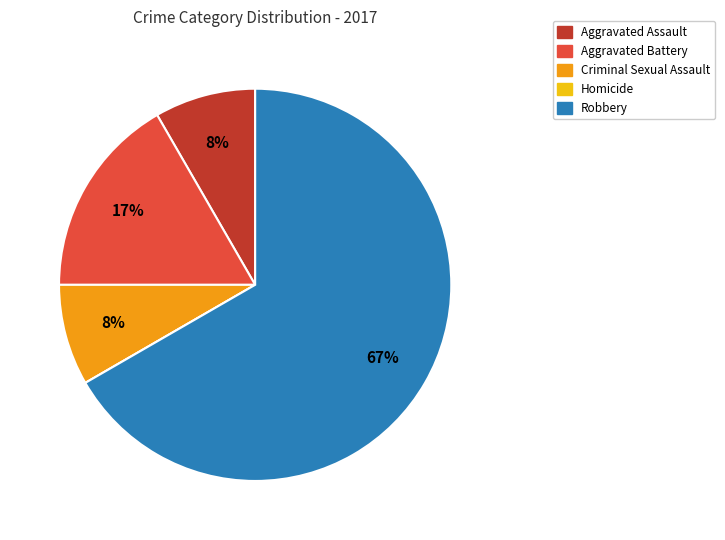

Is there any slice that represents more than half of the pie?

Yes